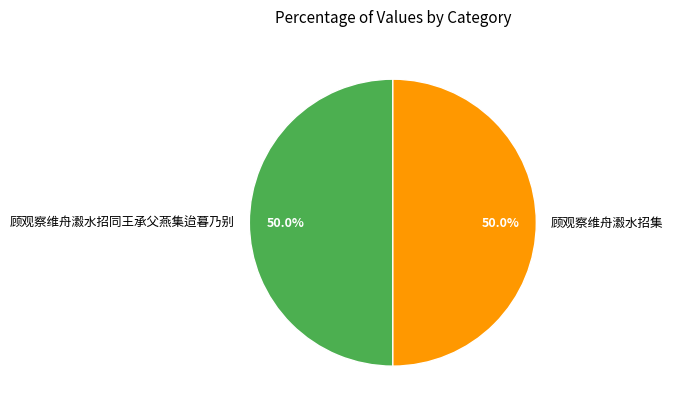

Combined, what portion of the pie is 顾观察维舟瀫水招集 and 顾观察维舟瀫水招同王承父燕集迨暮乃别?

100.0%